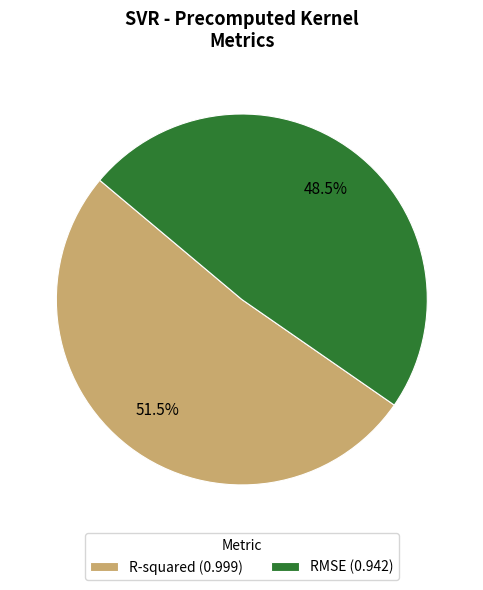

Combined, what portion of the pie is R-squared and RMSE?

100.0%